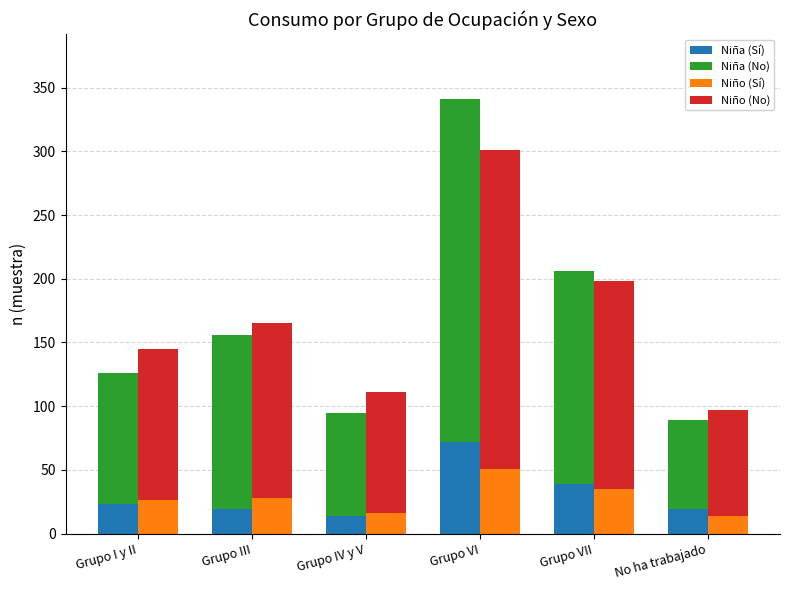

Between No ha trabajado and Grupo III, which is larger?

No ha trabajado